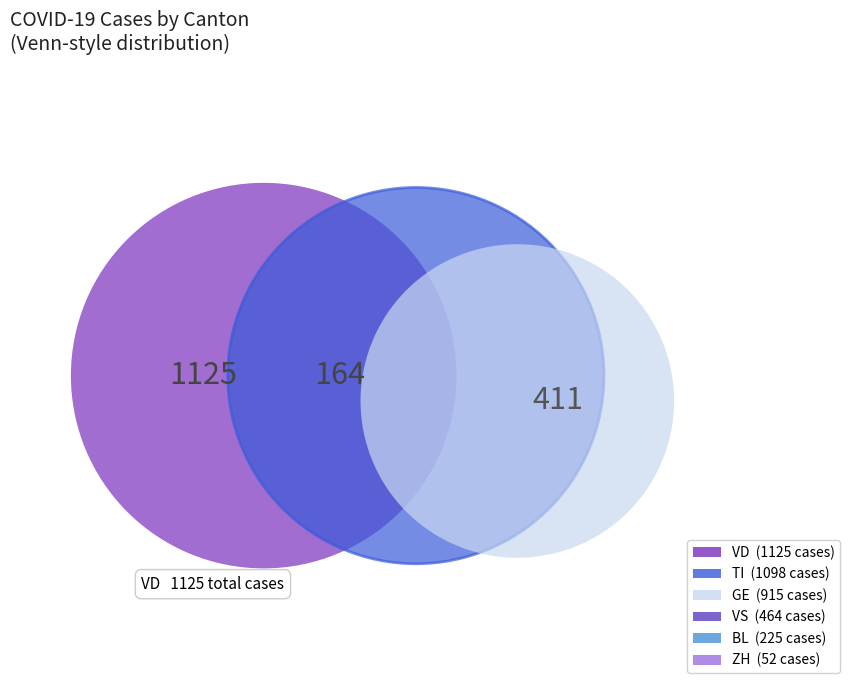

Does 23 account for over 50% of the chart?

No